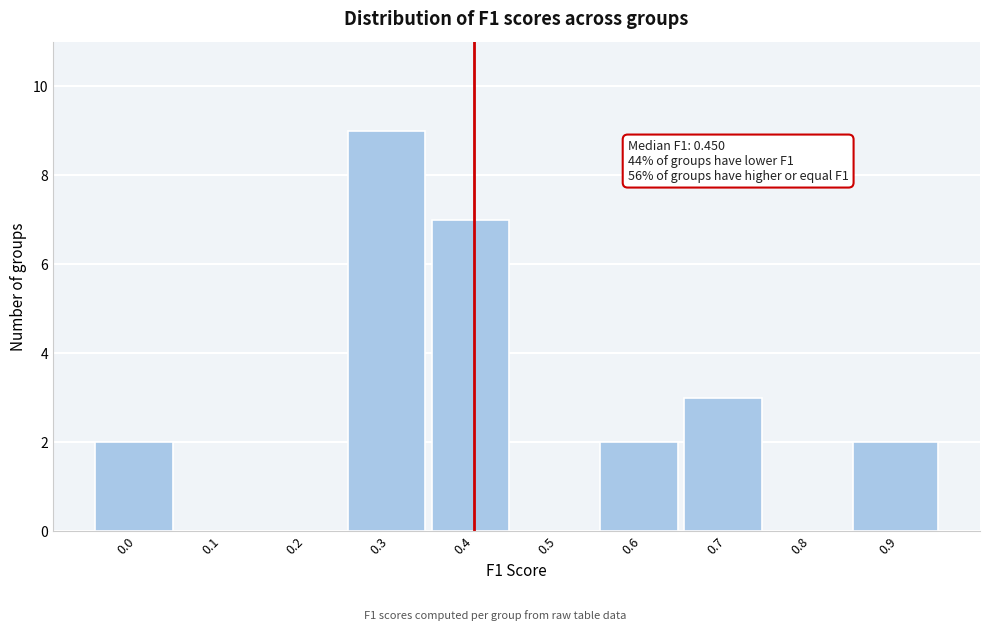

Reading left to right, list all the values displayed in this chart.

0.0=2	0.1=0	0.2=0	0.3=9	0.4=7	0.5=0	0.6=2	0.7=3	0.8=0	0.9=2